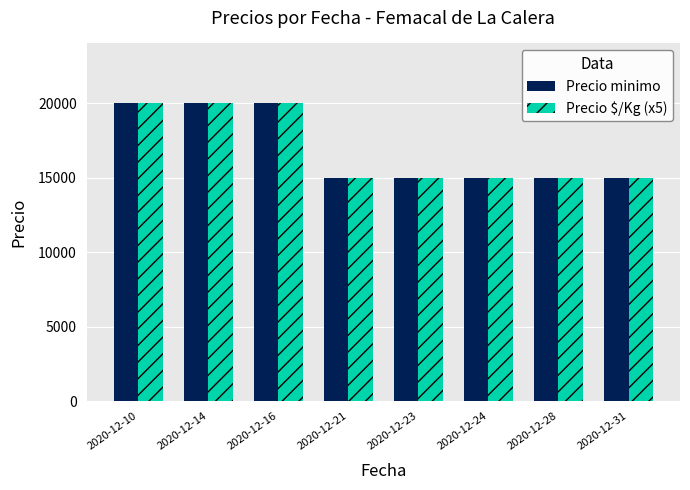

What is the total value across all series at 2020-12-23?

30000